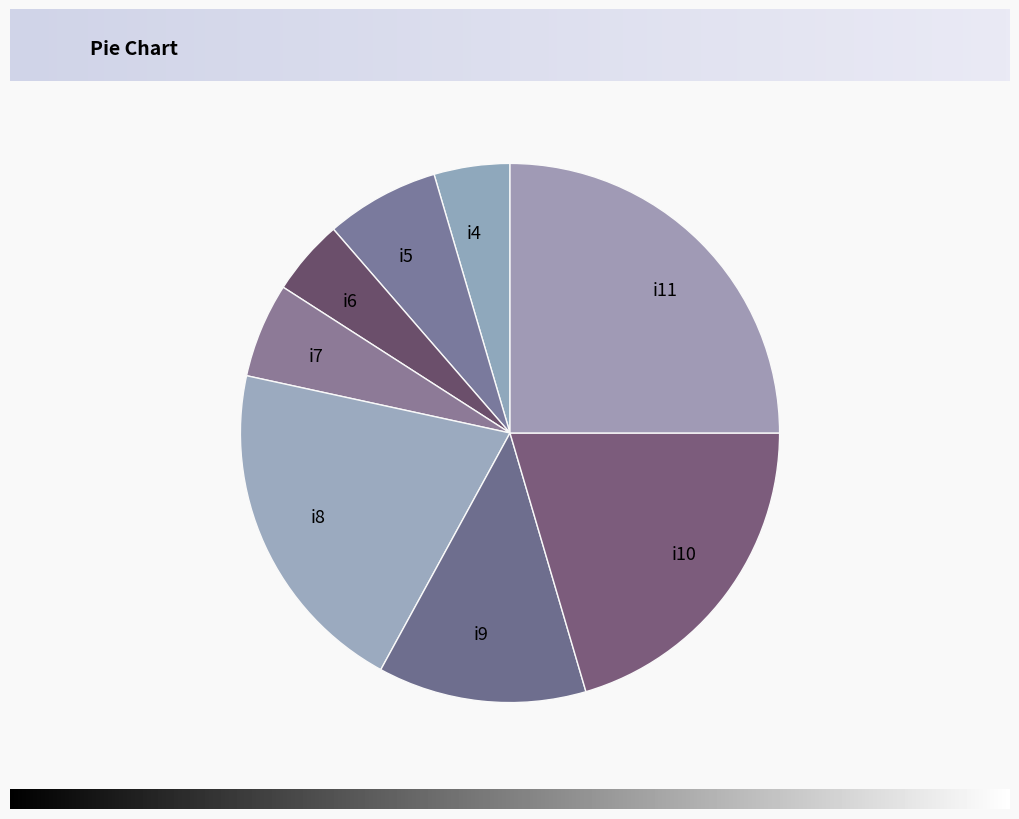

Which slice is the largest?

i11